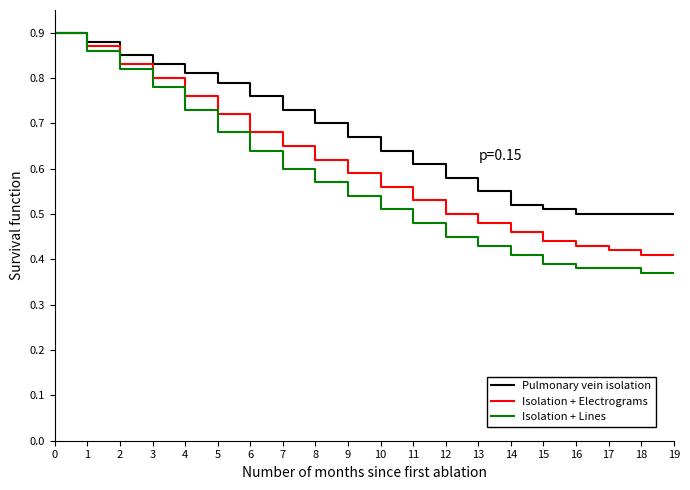

Is it true that Isolation + Lines equals 0.5 at 0?

False